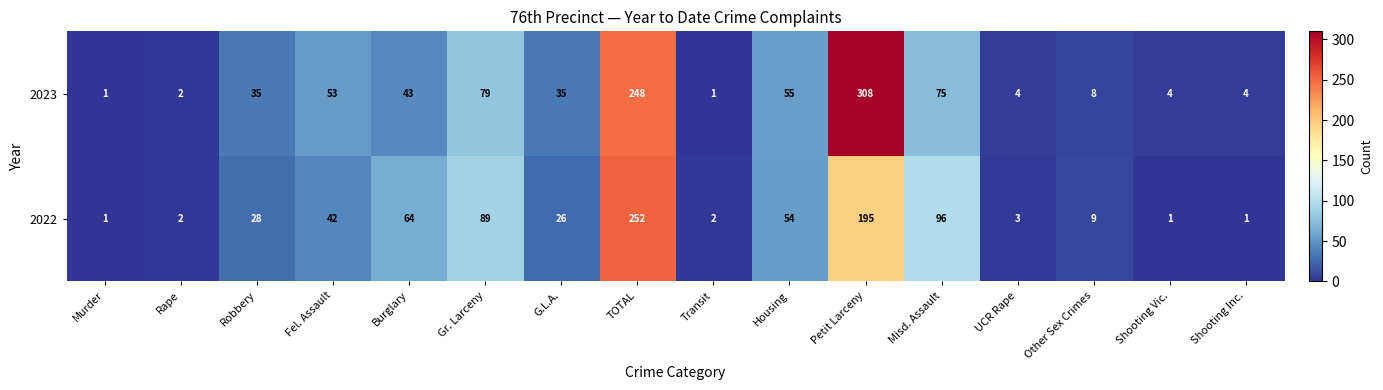

What is the greatest value displayed?

308